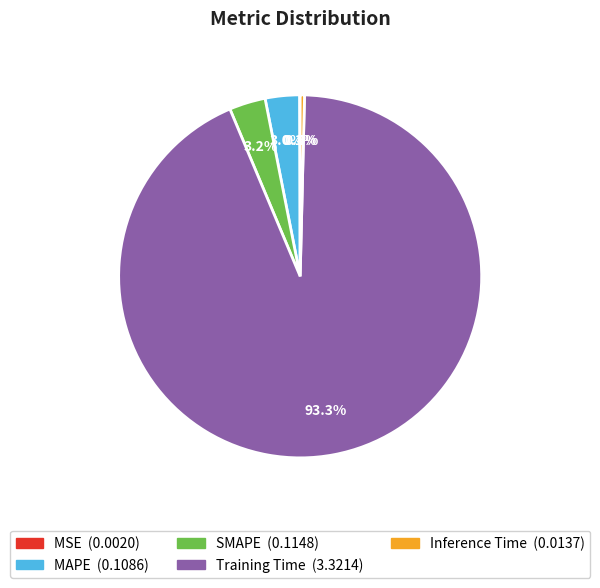

Is it true that Training Time is 93% of the pie?

True